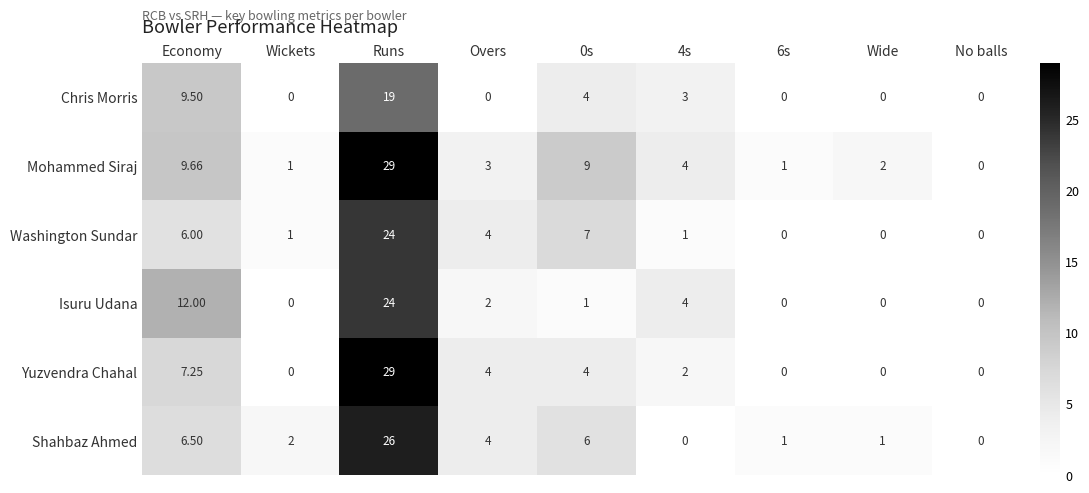

At which label is Isuru Udana closest to 12?

Economy